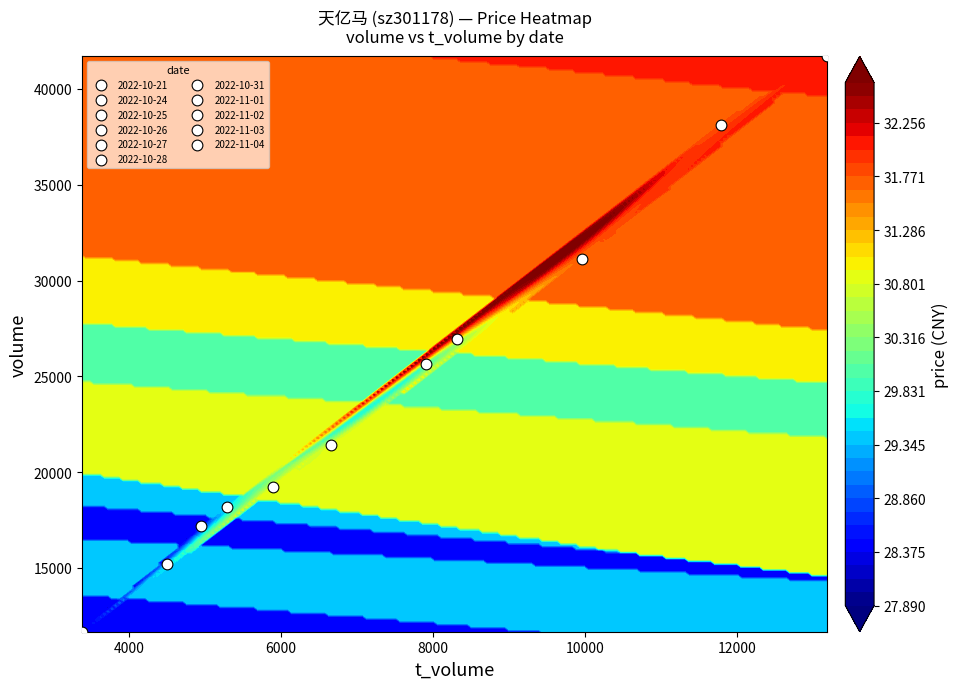

Which series has the widest spread of values?

2022-10-31